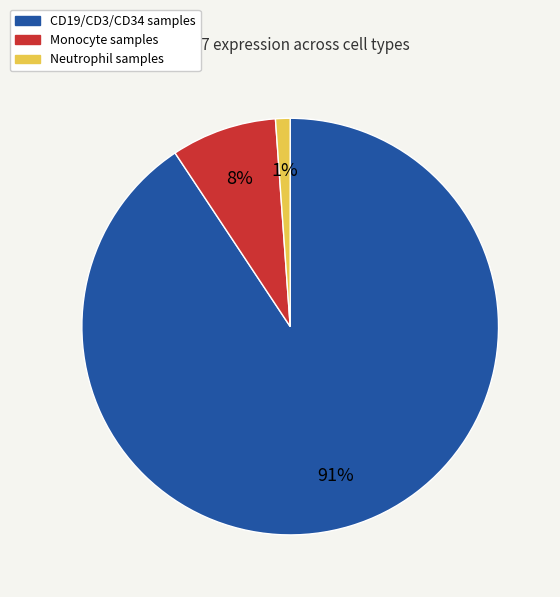

Is there a majority slice in this chart?

Yes